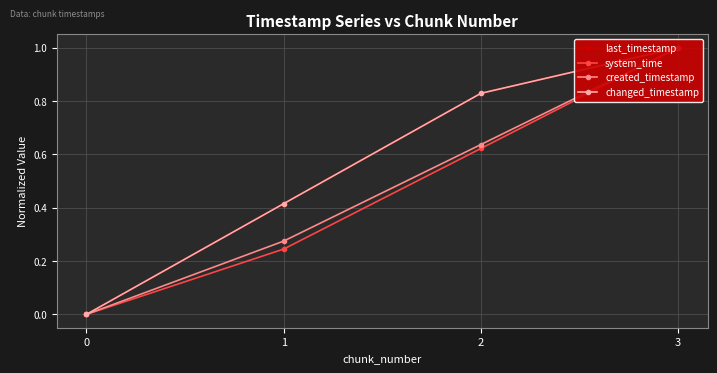

How many values in last_timestamp are above zero?

3